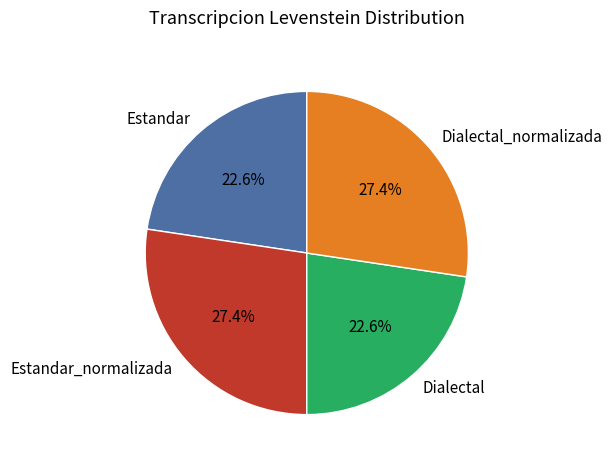

How much of the chart is everything except Estandar?

77.4%